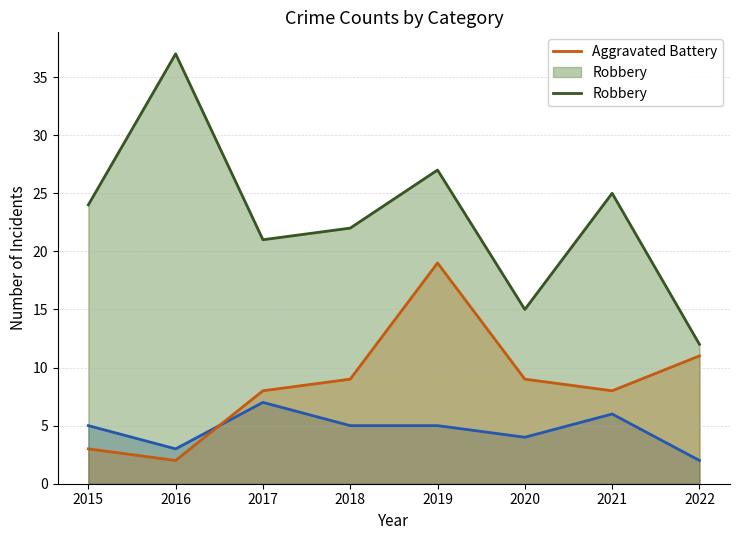

Reading left to right, what are all the values shown in this chart?

Aggravated Assault: 5	3	7	5	5	4	6	2
Aggravated Battery: 3	2	8	9	19	9	8	11
Robbery: 24	37	21	22	27	15	25	12